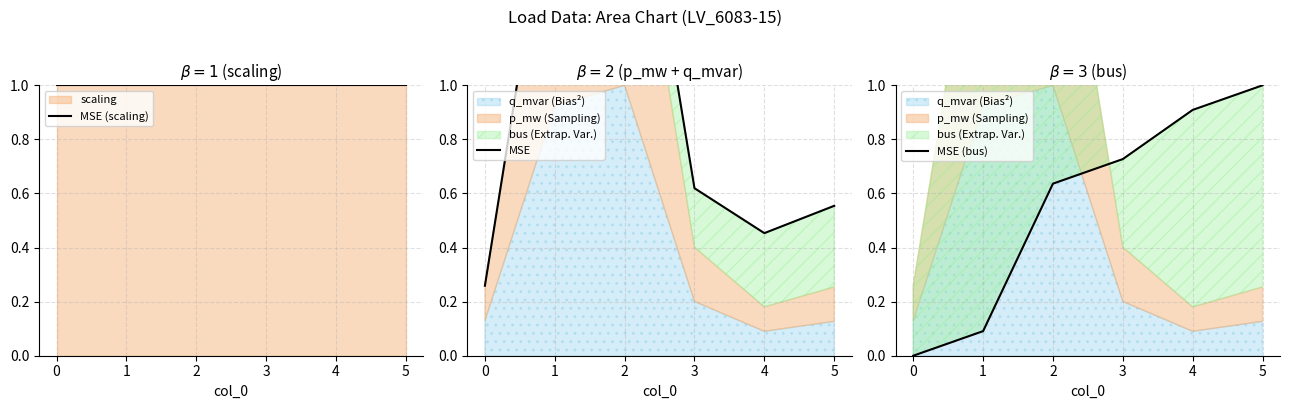

Which series changed the most between 0 and 2?

MSE